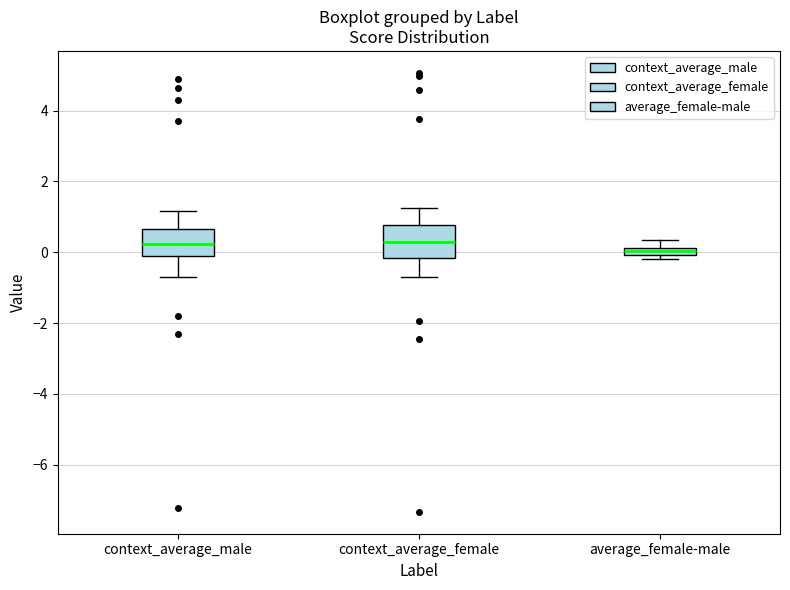

Where does the upper whisker of the box for context_average_male end on the y-axis? The values are not printed on the chart, so give them approximately, as read against the axis.

1.2